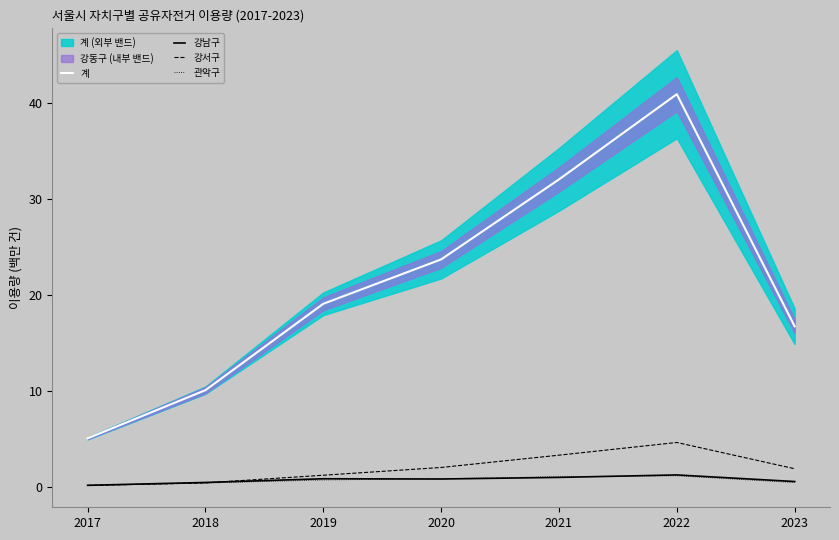

Where does the 강서구 series first go above 1?

2019